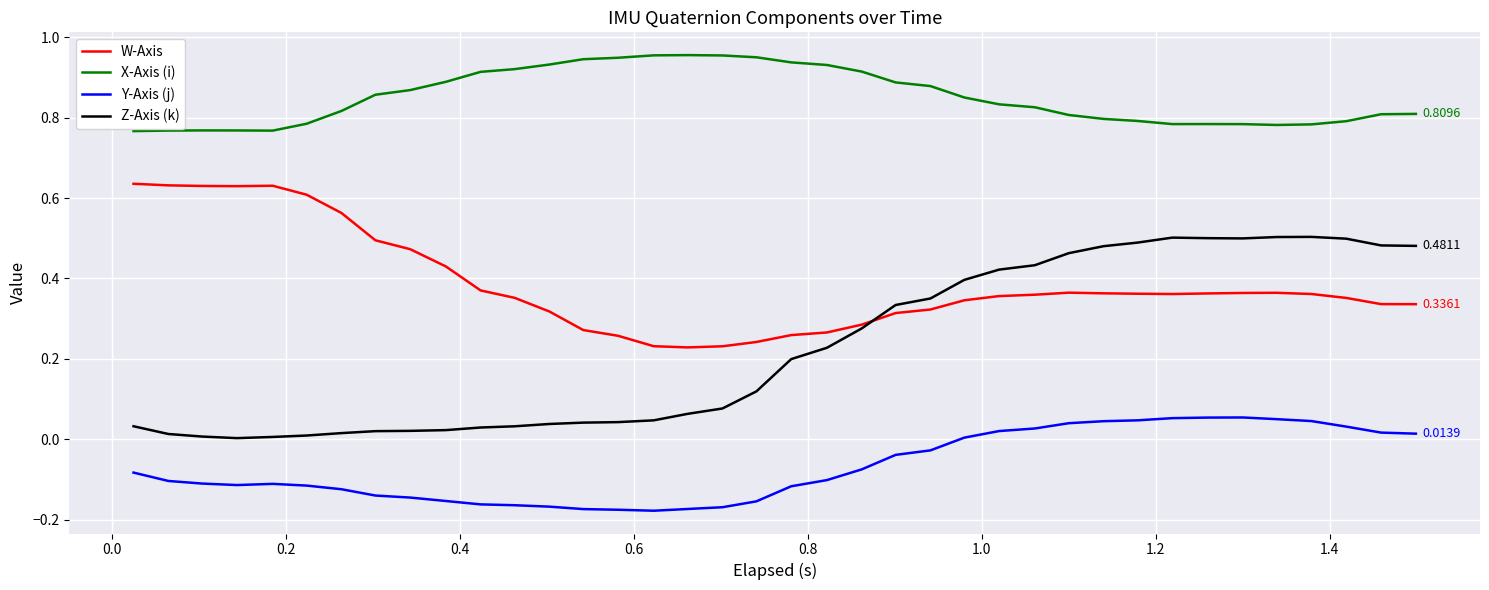

True or false: X-Axis (i) and Y-Axis (j) intersect in this chart.

False